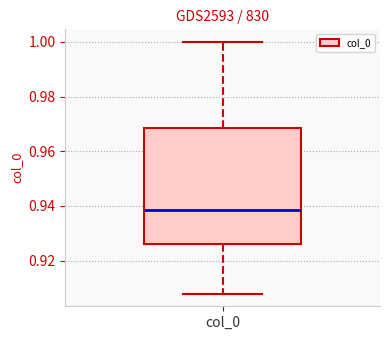

Transcribe this box plot: give where the median line is, the range the box spans, and where the two whiskers end, as read against the y-axis. The values are not printed on the chart, so give them approximately, as read against the axis.

median 0.938, box 0.926 to 0.968, whiskers 0.908 to 1.000